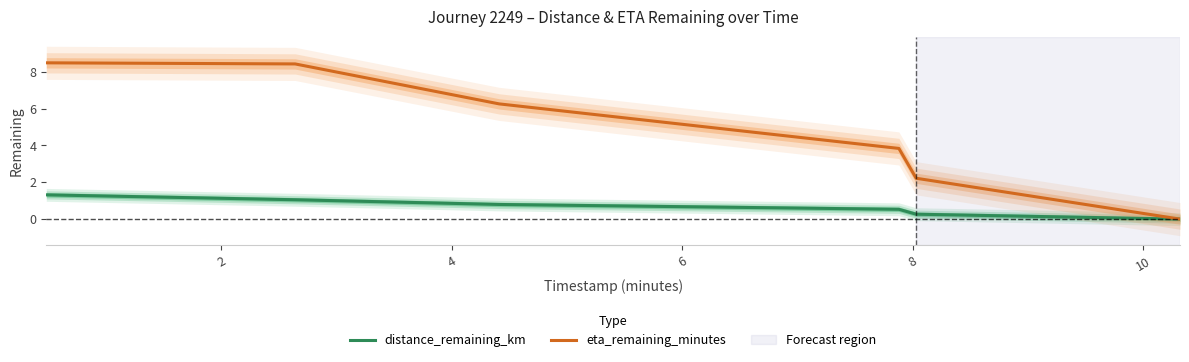

What is the maximum value for eta_remaining_minutes?

8.5